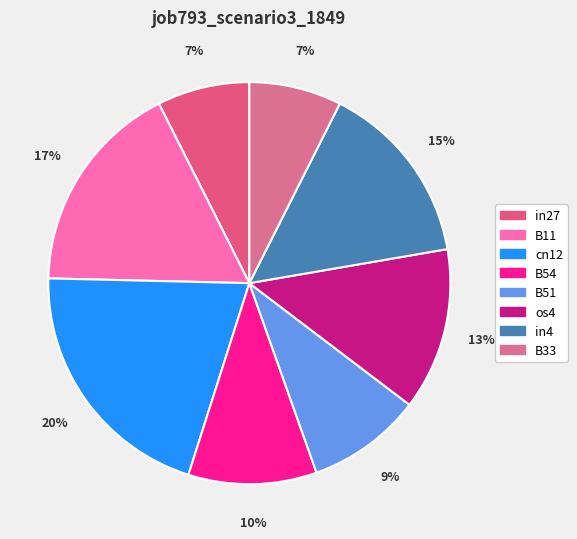

To the nearest percent, what is the difference between the B51 and B11 slice percentages?

8%